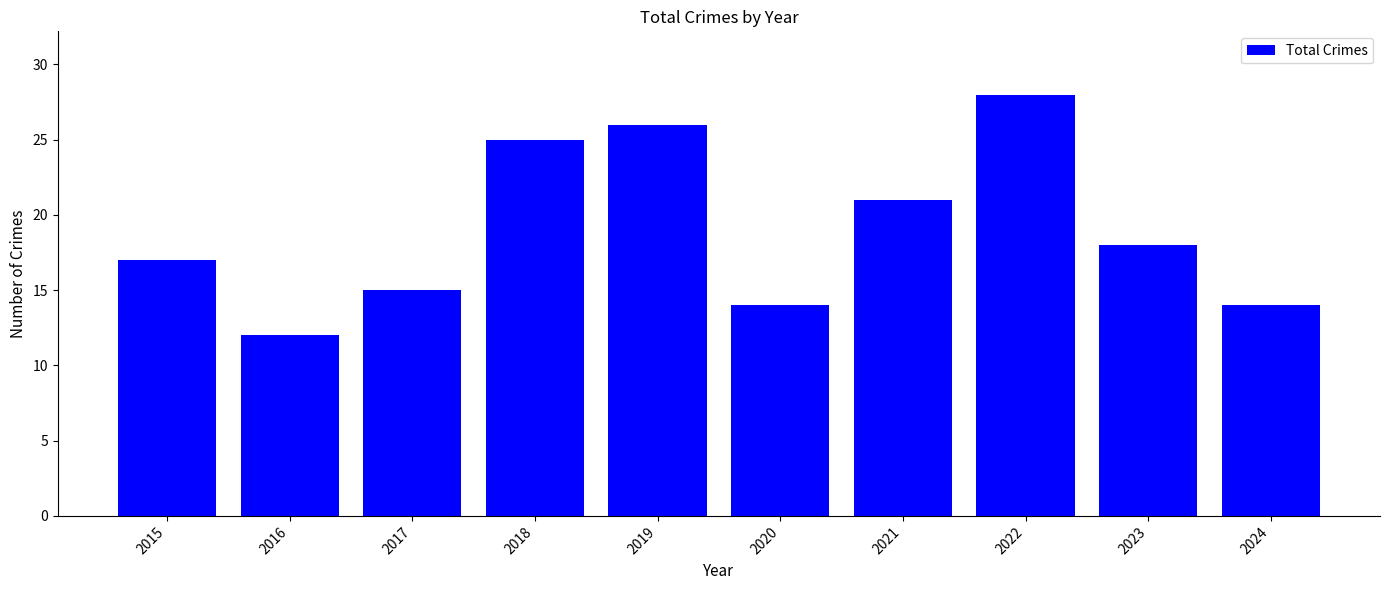

Which has a higher value, 2023 or 2021?

2021